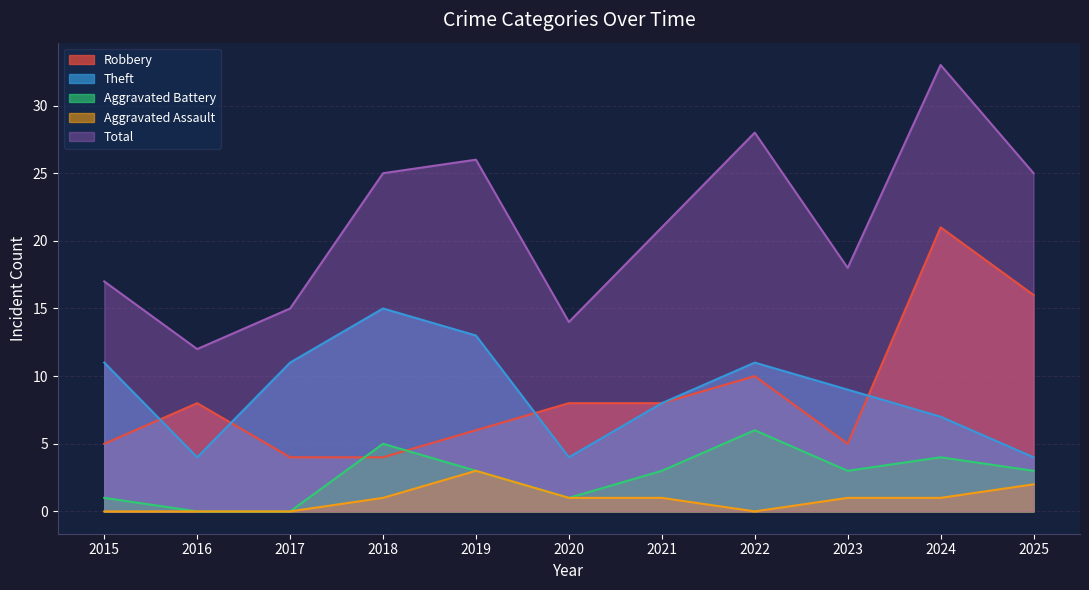

Which series has the largest range (max minus min)?

Total